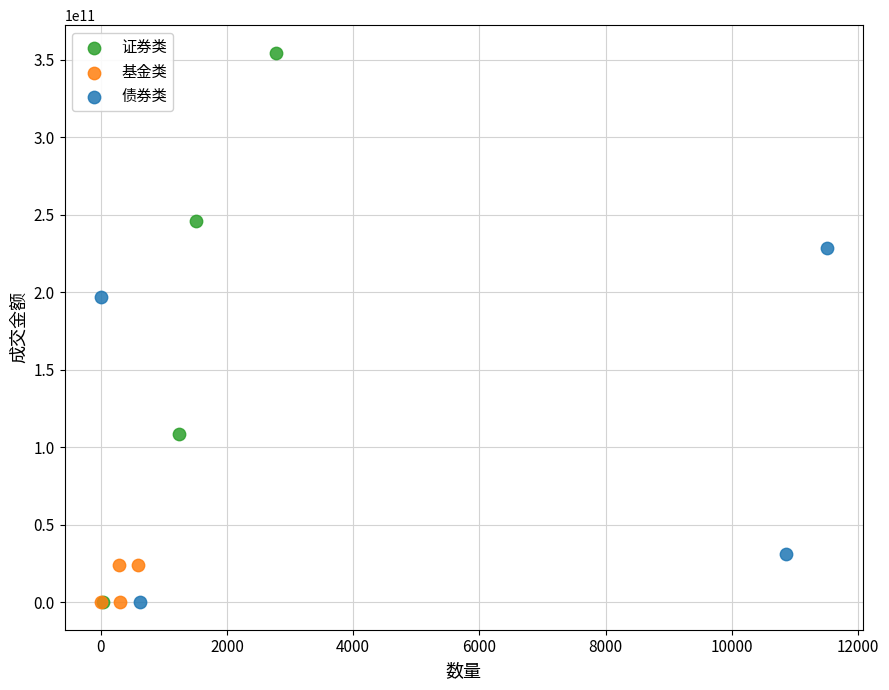

Which series has the largest Y range (max minus min)?

证券类